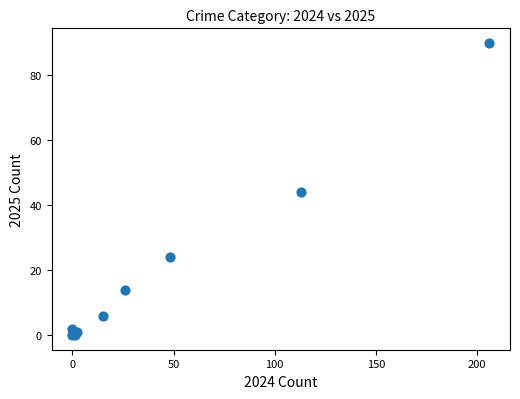

What Y value in the scatter plot is closest to 45?

44